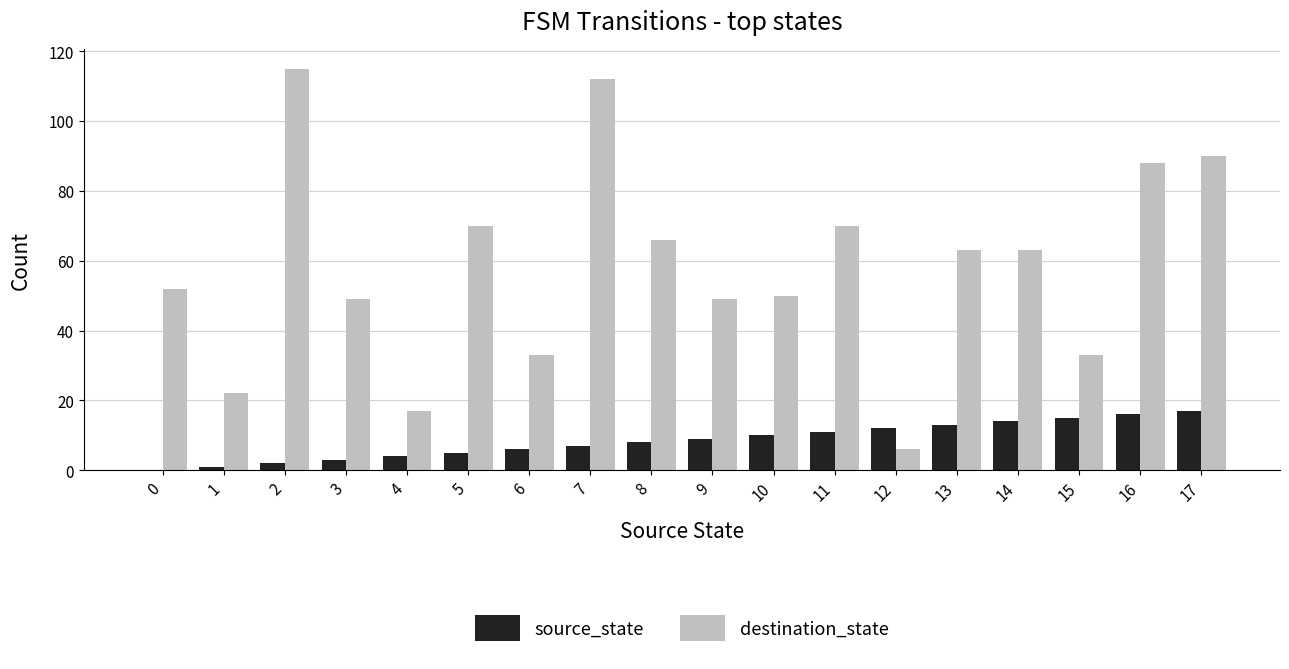

Is the value of source_state at 10 greater than the value of destination_state at 12?

Yes